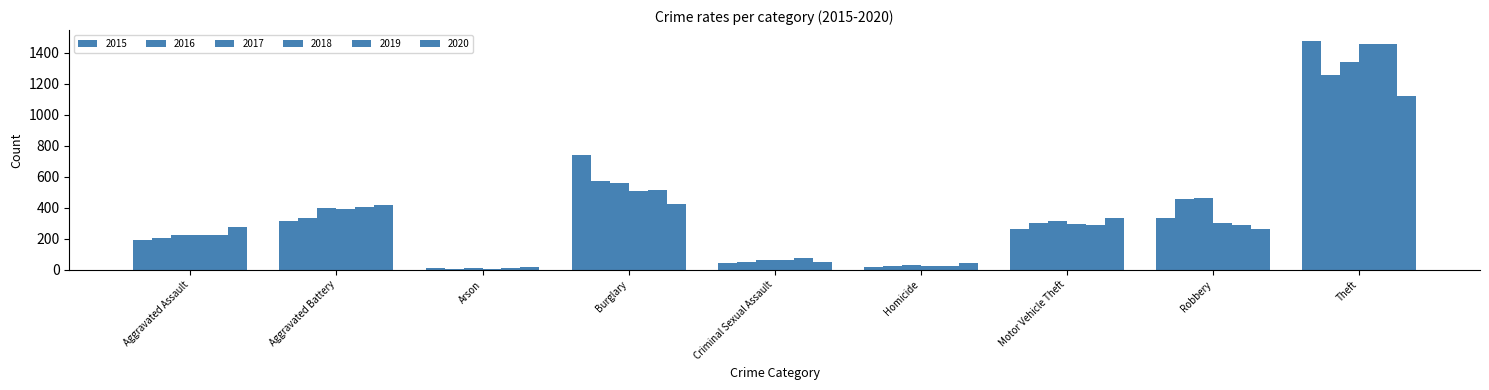

Reading left to right, extract all data points from this chart.

2015: Aggravated Assault=194	Aggravated Battery=316	Arson=9	Burglary=738	Criminal Sexual Assault=46	Homicide=15	Motor Vehicle Theft=263	Robbery=337	Theft=1474
2016: Aggravated Assault=206	Aggravated Battery=336	Arson=7	Burglary=576	Criminal Sexual Assault=50	Homicide=26	Motor Vehicle Theft=304	Robbery=454	Theft=1259
2017: Aggravated Assault=224	Aggravated Battery=400	Arson=10	Burglary=562	Criminal Sexual Assault=61	Homicide=33	Motor Vehicle Theft=312	Robbery=460	Theft=1339
2018: Aggravated Assault=225	Aggravated Battery=389	Arson=7	Burglary=506	Criminal Sexual Assault=60	Homicide=25	Motor Vehicle Theft=298	Robbery=301	Theft=1461
2019: Aggravated Assault=223	Aggravated Battery=407	Arson=12	Burglary=517	Criminal Sexual Assault=77	Homicide=22	Motor Vehicle Theft=290	Robbery=287	Theft=1459
2020: Aggravated Assault=274	Aggravated Battery=416	Arson=17	Burglary=425	Criminal Sexual Assault=48	Homicide=41	Motor Vehicle Theft=333	Robbery=263	Theft=1125